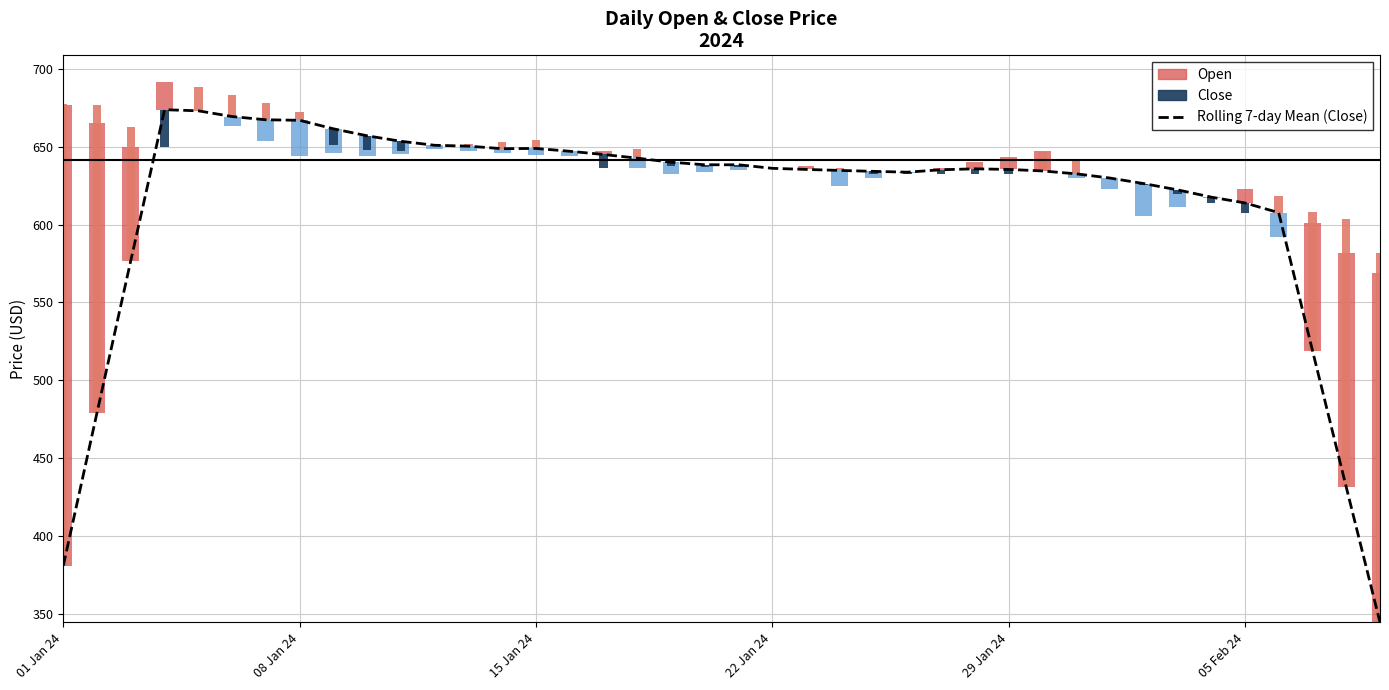

The value at 23 is 357.5. True or false?

False